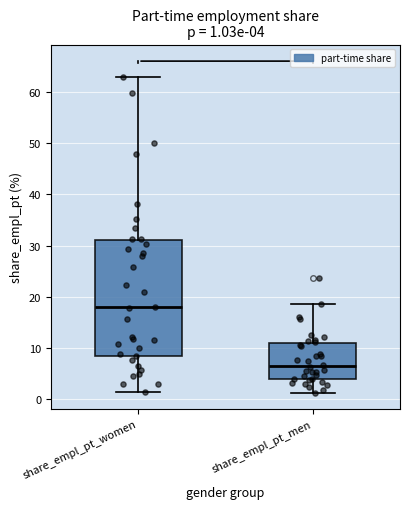

Which box is the tallest, from its lower edge to its upper edge?

share_empl_pt_women